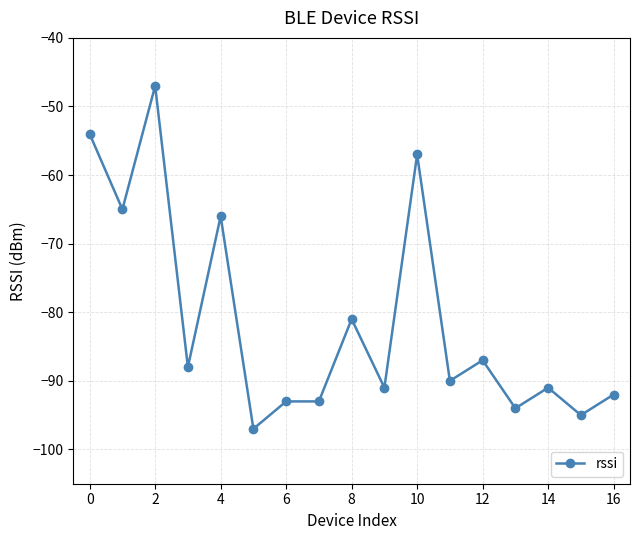

What is the minimum value shown in the chart?

-97